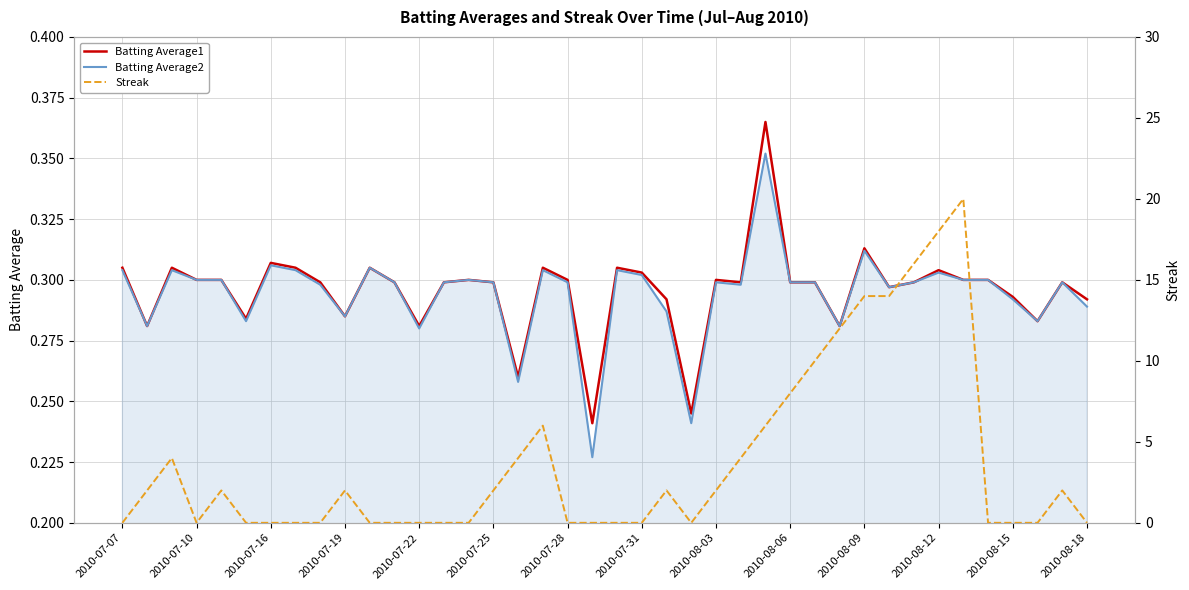

The value of Batting Average2 at 2010-07-31 is 0.1. True or false?

False